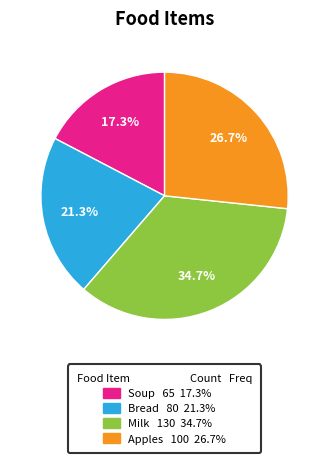

Is the sum of Soup and Apples greater than half?

No